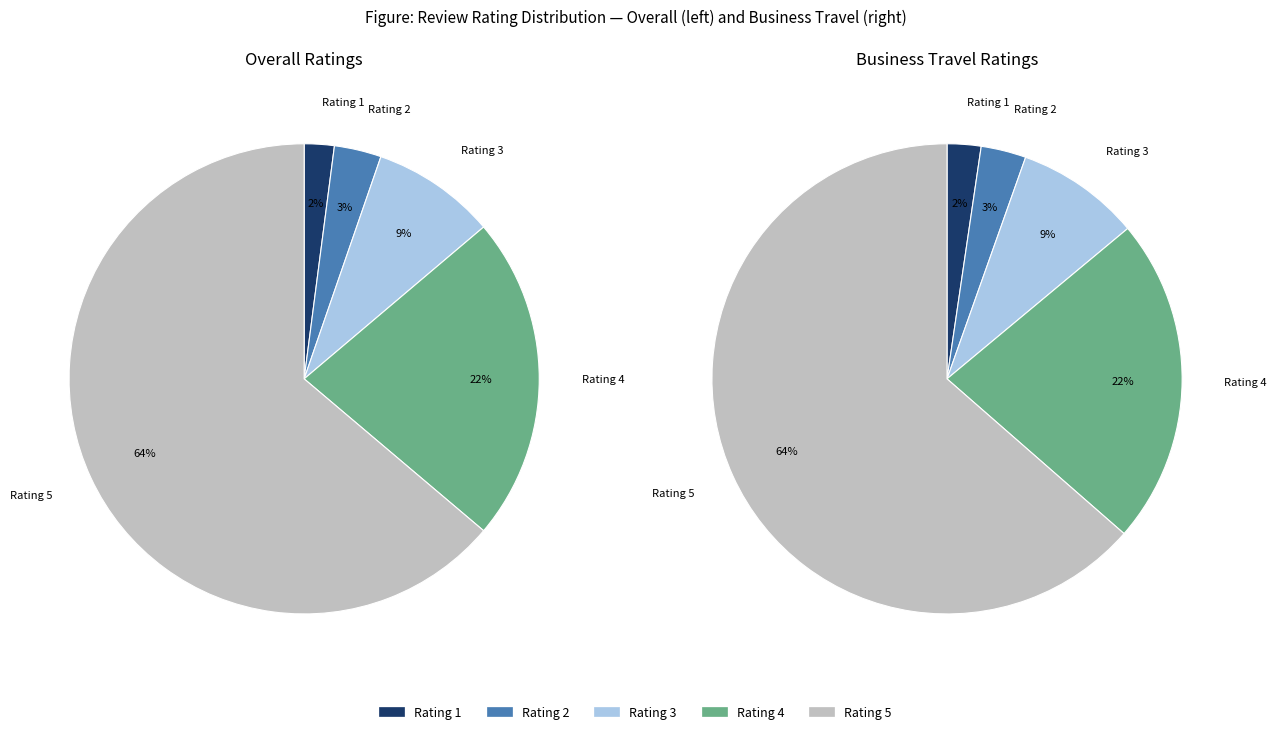

Rank the categories by value from lowest to highest.

Rating 1, Rating 2, Rating 3, Rating 4, Rating 5